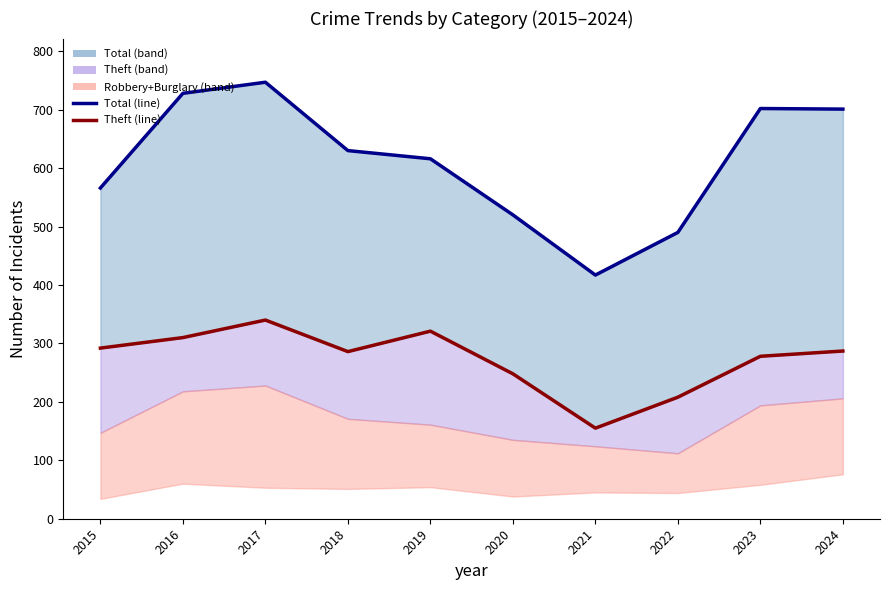

True or false: Total (line) and Theft (line) intersect in this chart.

False